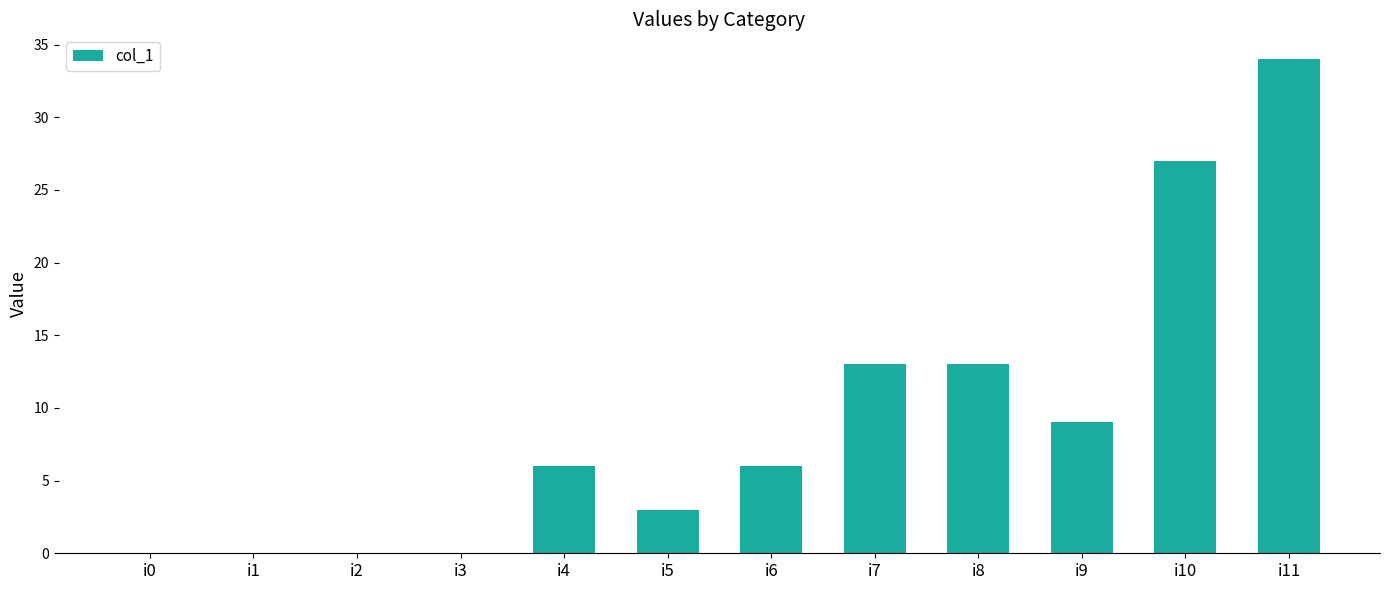

What is the average value?

9